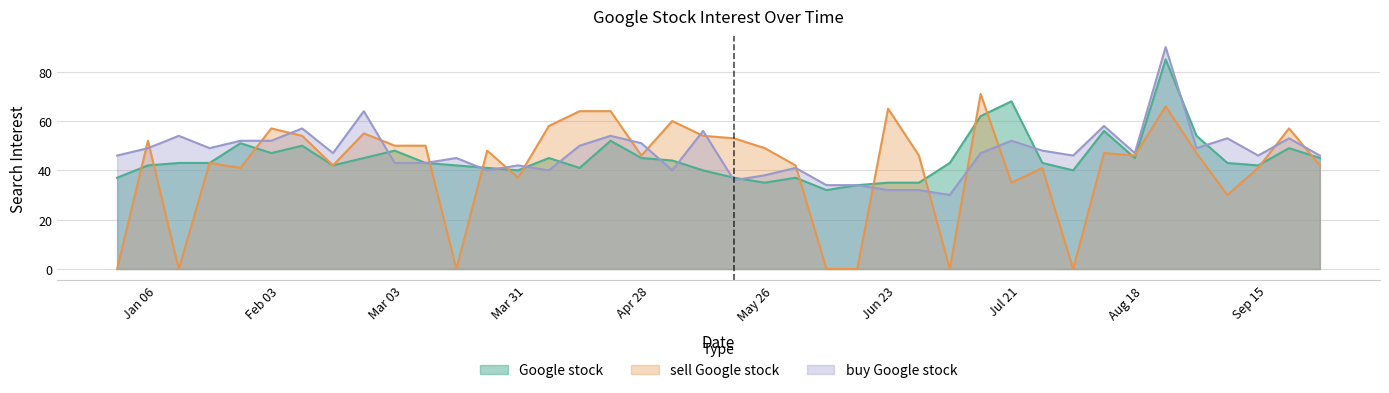

Which category has the highest value across all series?

2015-08-23